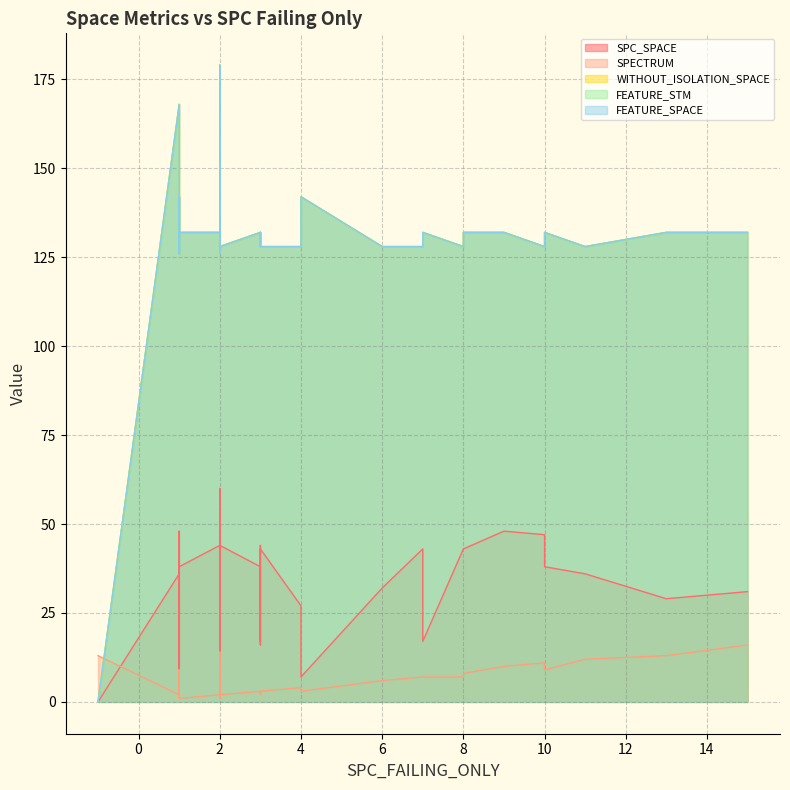

Reading right to left, what are all the values shown in this chart?

SPC_SPACE: 39=43	38=27	37=43	36=43	35=49	34=44	33=43	32=17	31=34	30=42	29=38	28=29	27=43	26=15	25=11	24=12	23=36	22=7	21=32	20=30	19=38	18=0	17=9	16=44	15=38	14=47	13=43	12=38	11=16	10=16	9=60	8=31	7=48	6=44	5=38	4=42	3=17	2=48	1=35	0=36
SPECTRUM: 39=3	38=4	37=8	36=7	35=4	34=2	33=7	32=7	31=2	30=2	29=3	28=13	27=7	26=3	25=1	24=3	23=12	22=3	21=6	20=3	19=9	18=13	17=2	16=2	15=1	14=11	13=1	12=2	11=3	10=3	9=14	8=16	7=10	6=2	5=10	4=1	3=3	2=9	1=7	0=2
WITHOUT_ISOLATION_SPACE: 39=128	38=128	37=132	36=128	35=126	34=128	33=128	32=132	31=128	30=128	29=132	28=132	27=128	26=132	25=132	24=179	23=128	22=142	21=128	20=142	19=132	18=0	17=132	16=132	15=132	14=128	13=128	12=132	11=128	10=128	9=168	8=132	7=132	6=132	5=132	4=128	3=128	2=126	1=168	0=168
FEATURE_STM: 39=128	38=128	37=132	36=128	35=126	34=128	33=128	32=132	31=128	30=128	29=132	28=132	27=128	26=132	25=132	24=179	23=128	22=142	21=128	20=142	19=132	18=0	17=132	16=132	15=132	14=128	13=128	12=132	11=128	10=128	9=168	8=132	7=132	6=132	5=132	4=128	3=128	2=126	1=168	0=168
FEATURE_SPACE: 39=128	38=128	37=132	36=128	35=126	34=128	33=128	32=132	31=128	30=128	29=132	28=132	27=128	26=132	25=132	24=179	23=128	22=142	21=128	20=142	19=132	18=0	17=132	16=132	15=132	14=128	13=128	12=132	11=128	10=128	9=168	8=132	7=132	6=132	5=132	4=128	3=128	2=126	1=168	0=168